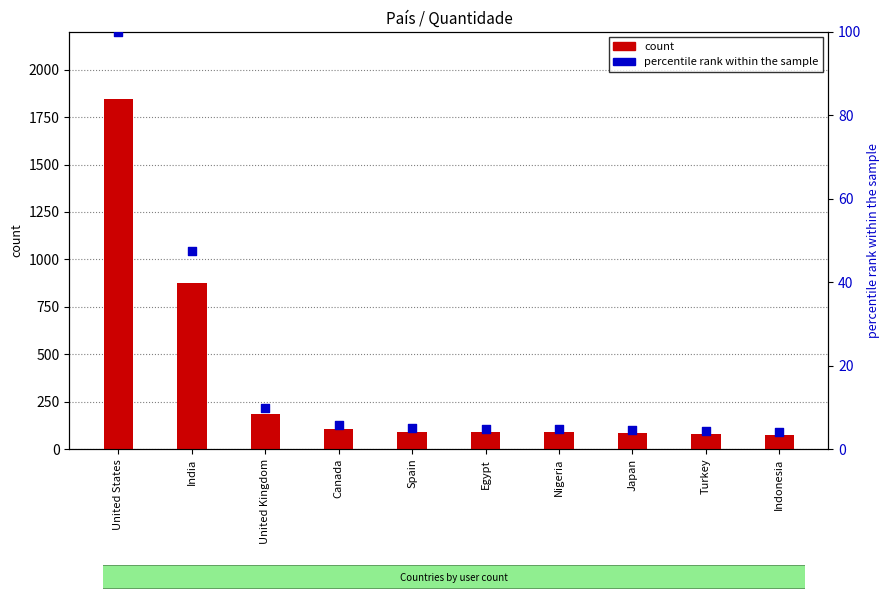

At how many categories does at least one series exceed 866?

2